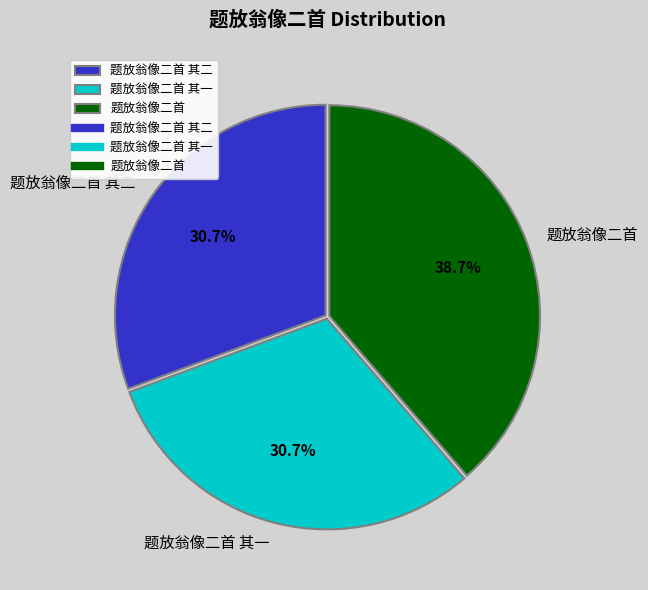

To the nearest percent, what portion does 题放翁像二首 其一 represent?

31%